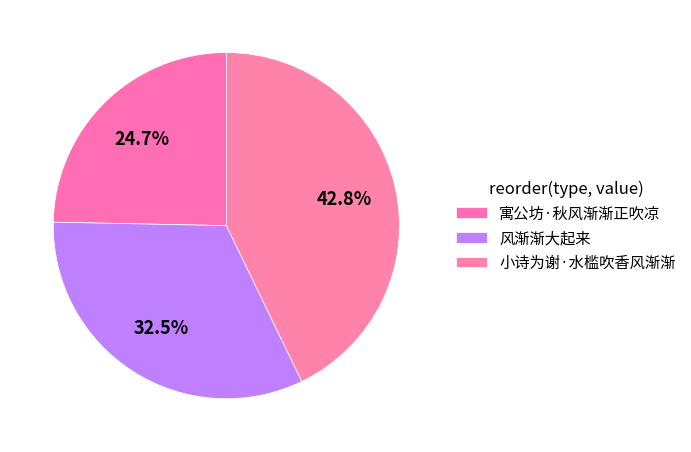

Rank the categories by value from lowest to highest.

寓公坊·秋风渐渐正吹凉, 风渐渐大起来, 小诗为谢·水槛吹香风渐渐